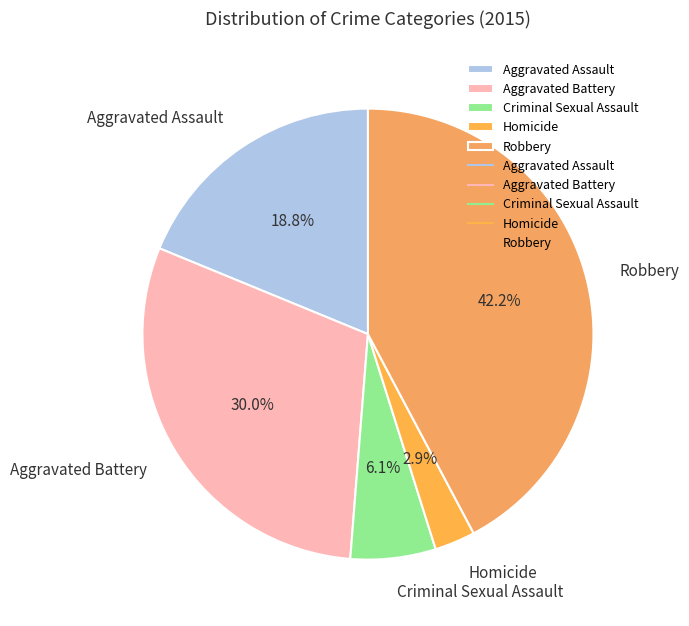

Which slice is the smallest?

Homicide